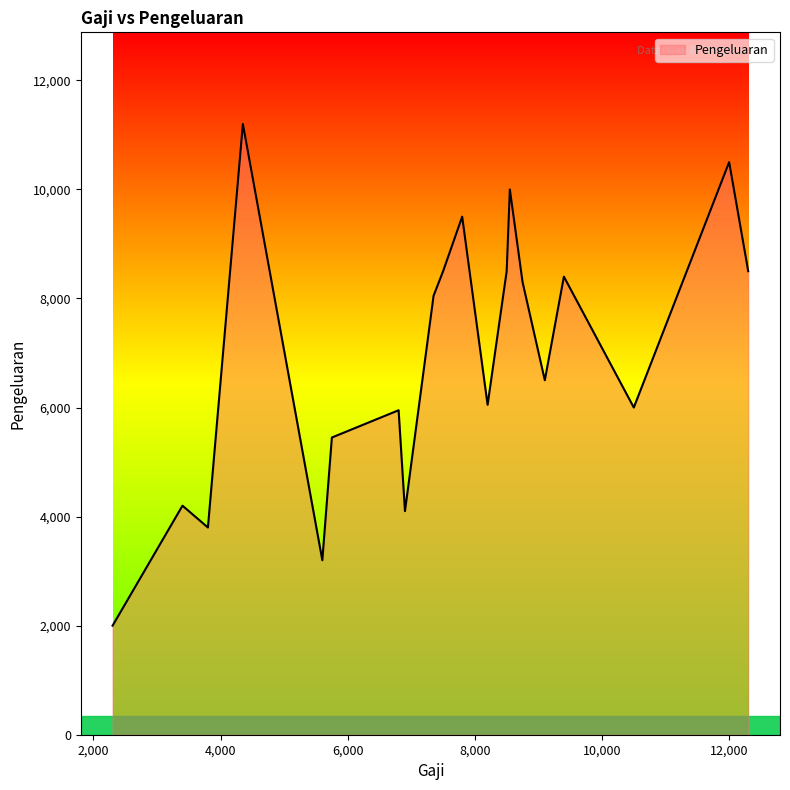

Does the chart display data point markers on the line(s)?

No